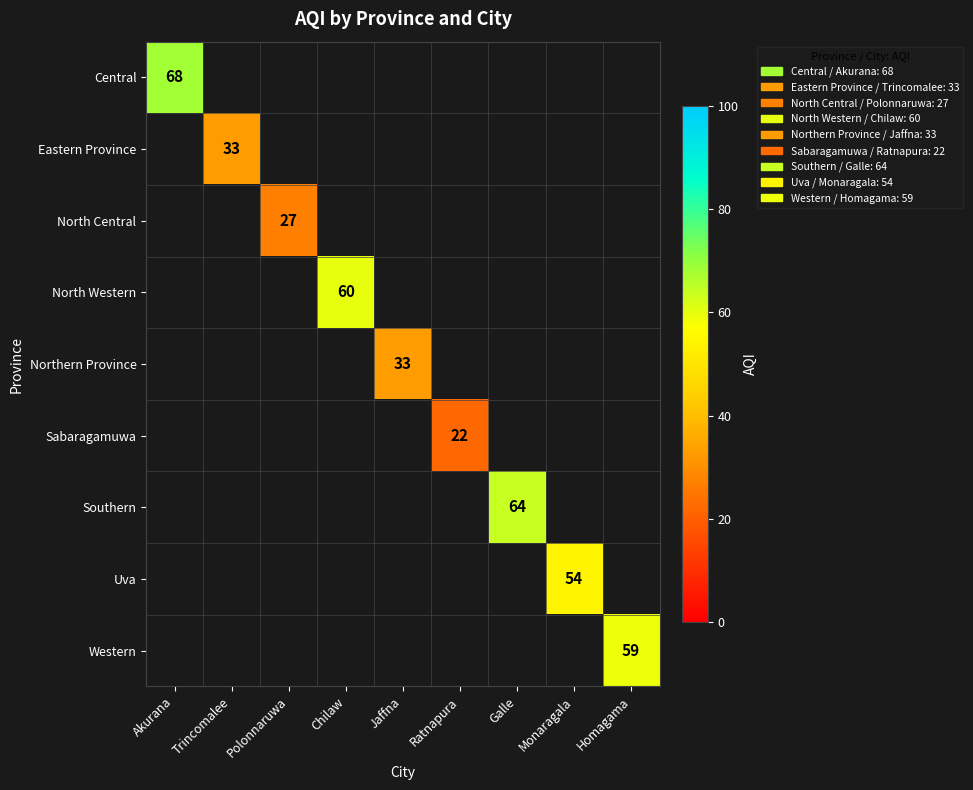

Is the value of Uva at Monaragala greater than the value of Northern Province at Chilaw?

No